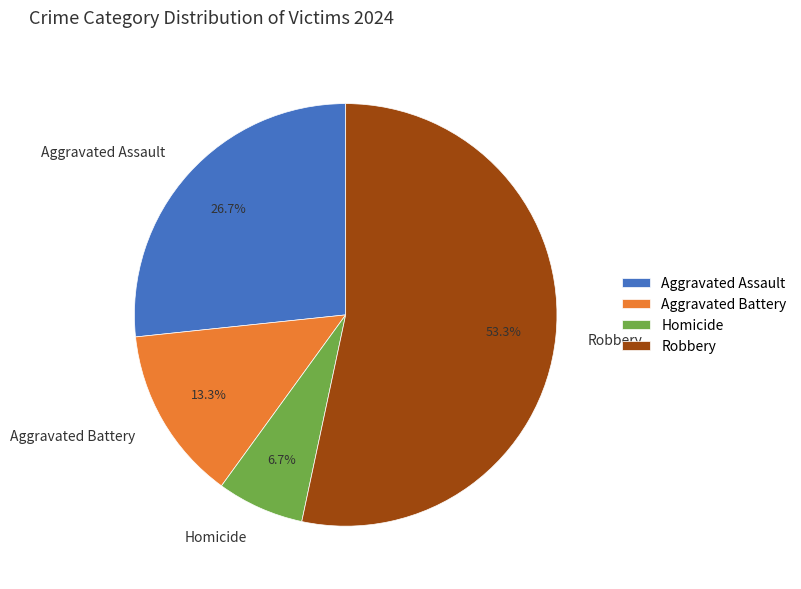

The Aggravated Assault slice represents 21% of the pie. True or false?

False